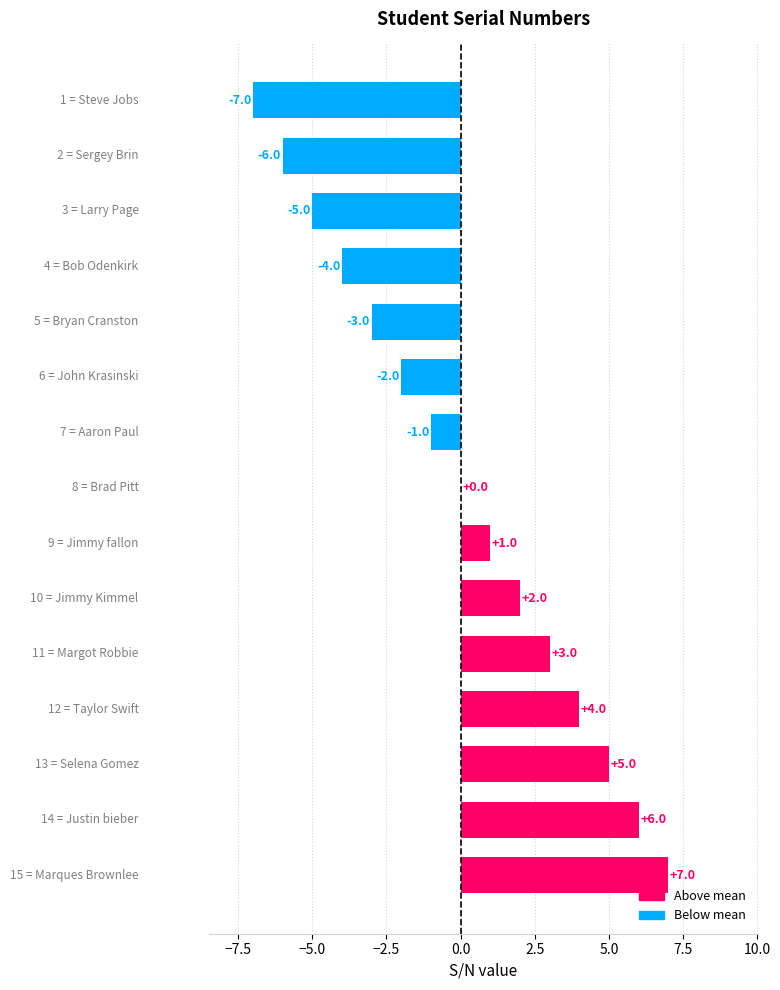

What is the greatest value displayed?

7